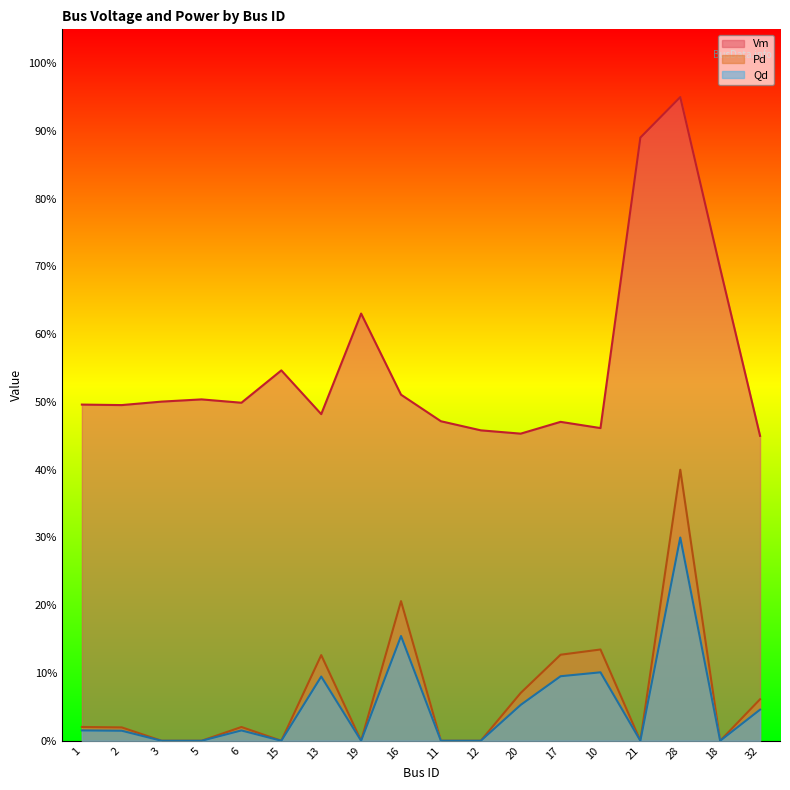

Which has a higher value, 17 or 19?

19